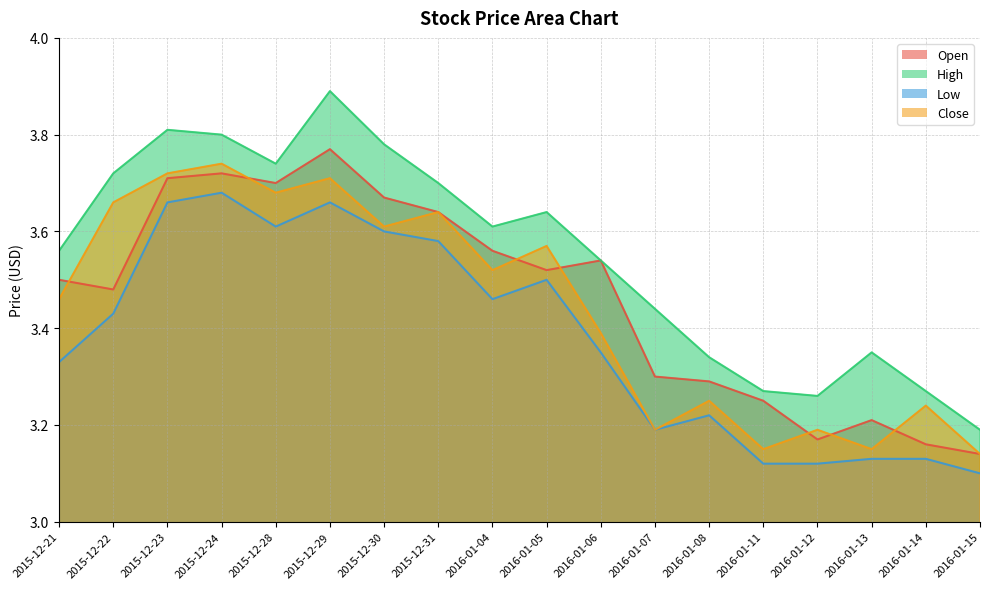

Rank the series at 2015-12-29 from highest to lowest value.

High, Open, Close, Low